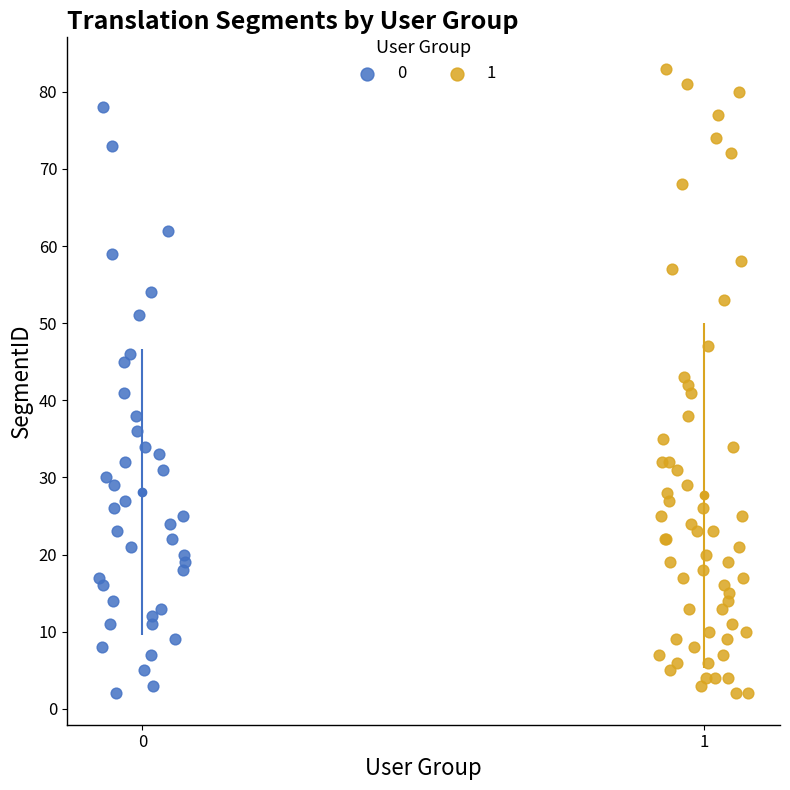

Which series has the largest Y range (max minus min)?

1